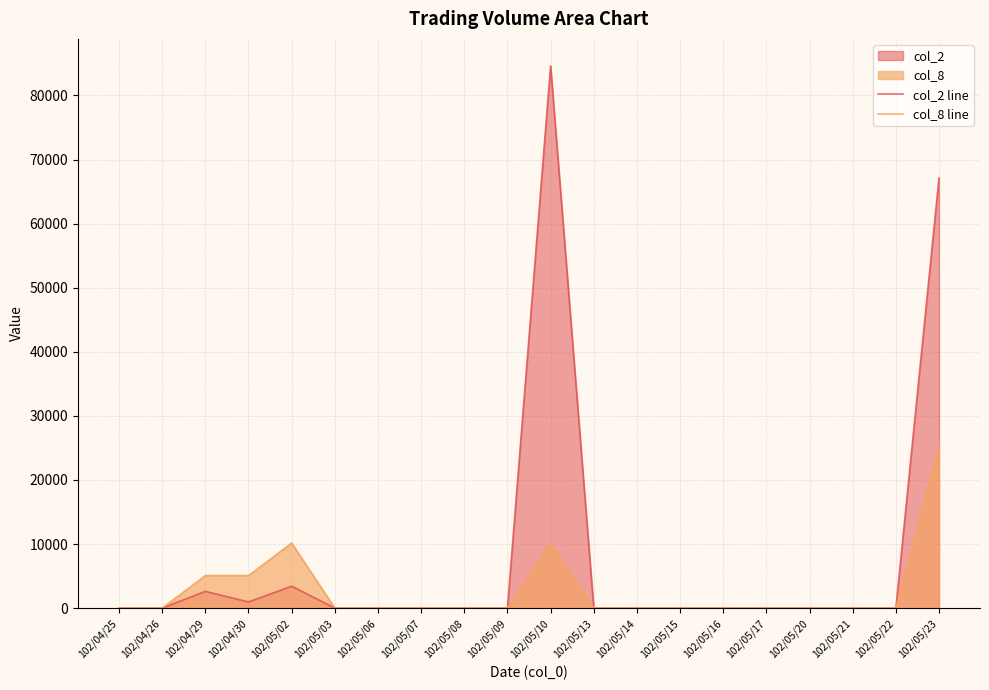

How many interior local peaks does the col_2 line series have?

3